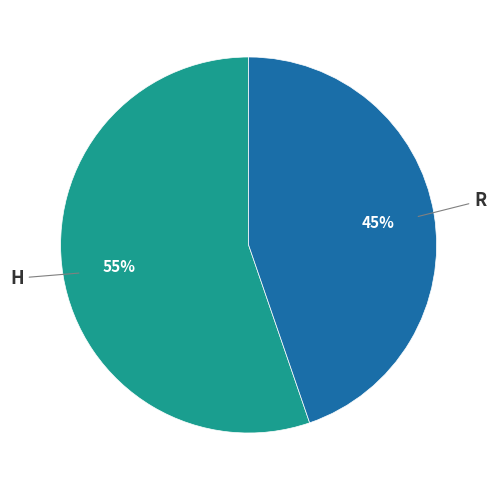

Does any single category account for the majority?

Yes